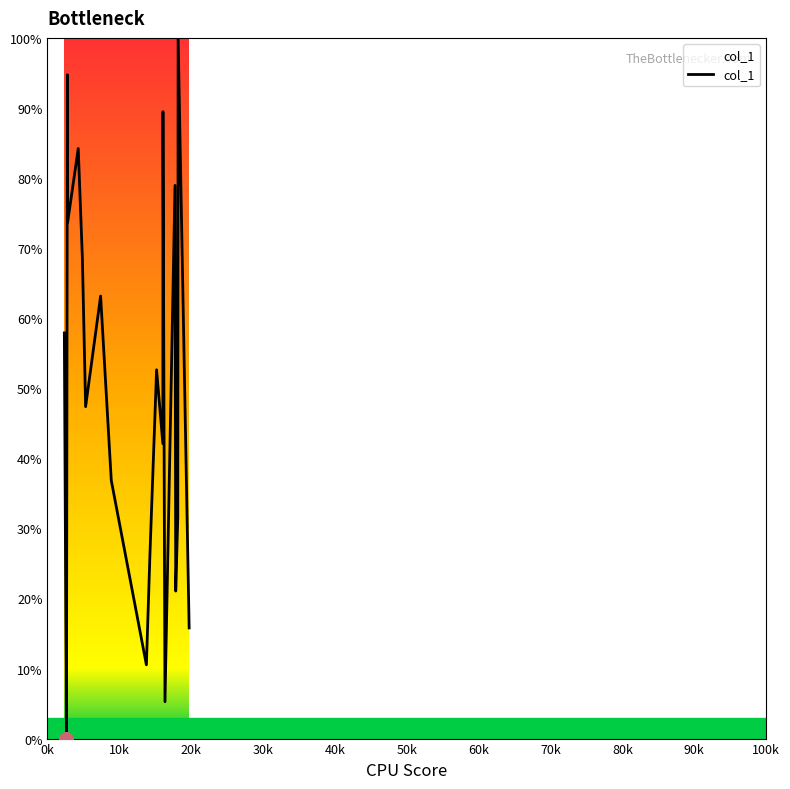

How many lines are shown in the chart?

1